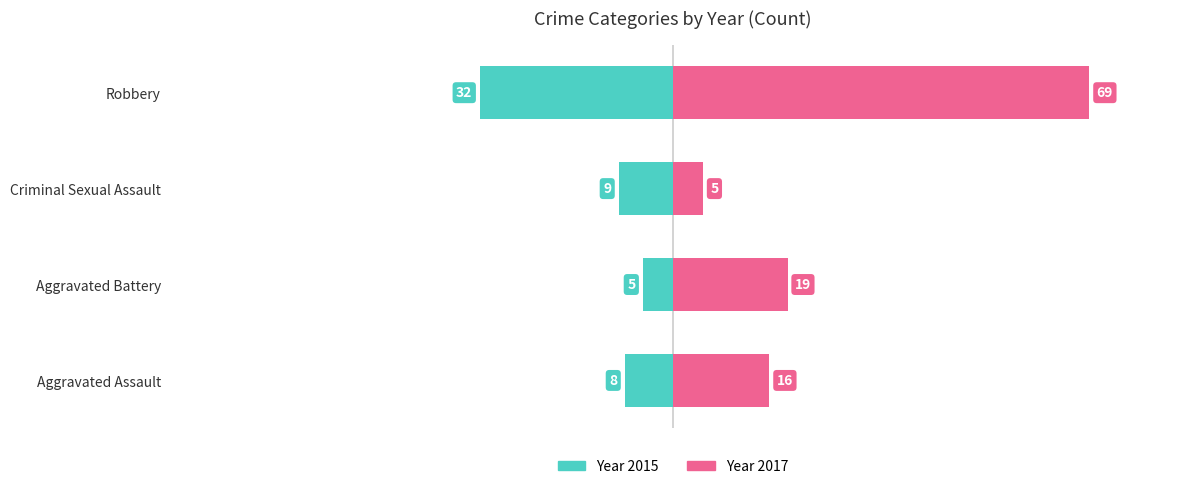

What is the label of the 1st bar from the right?

Robbery